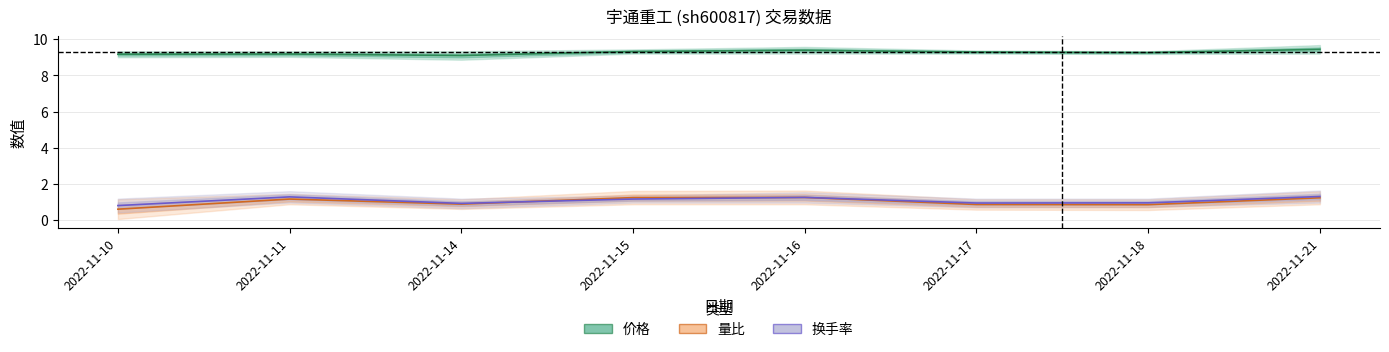

What is the smallest value displayed?

0.6